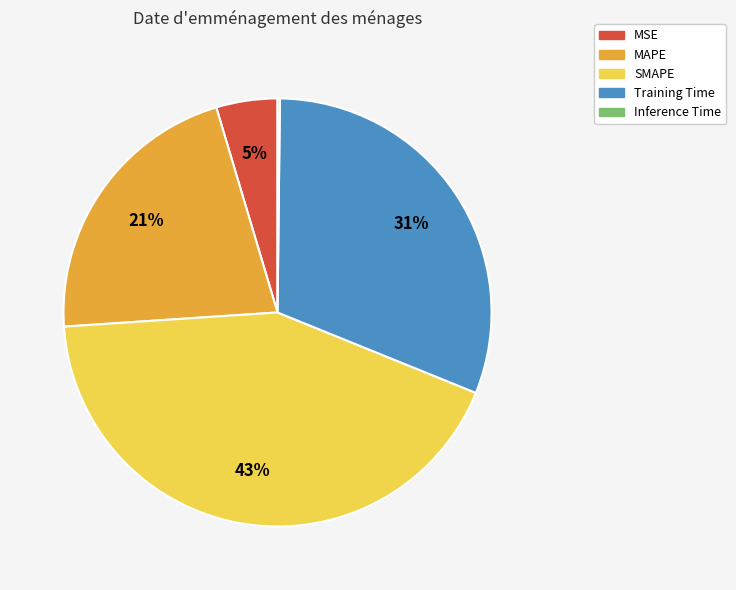

Which category has the biggest portion of the pie?

SMAPE